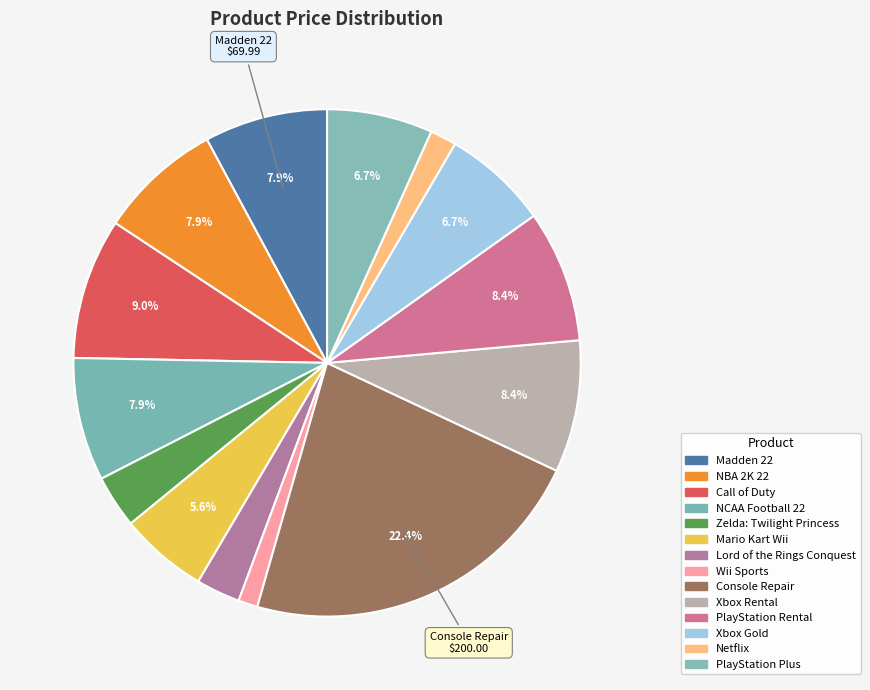

Count the number of slices in the pie.

14